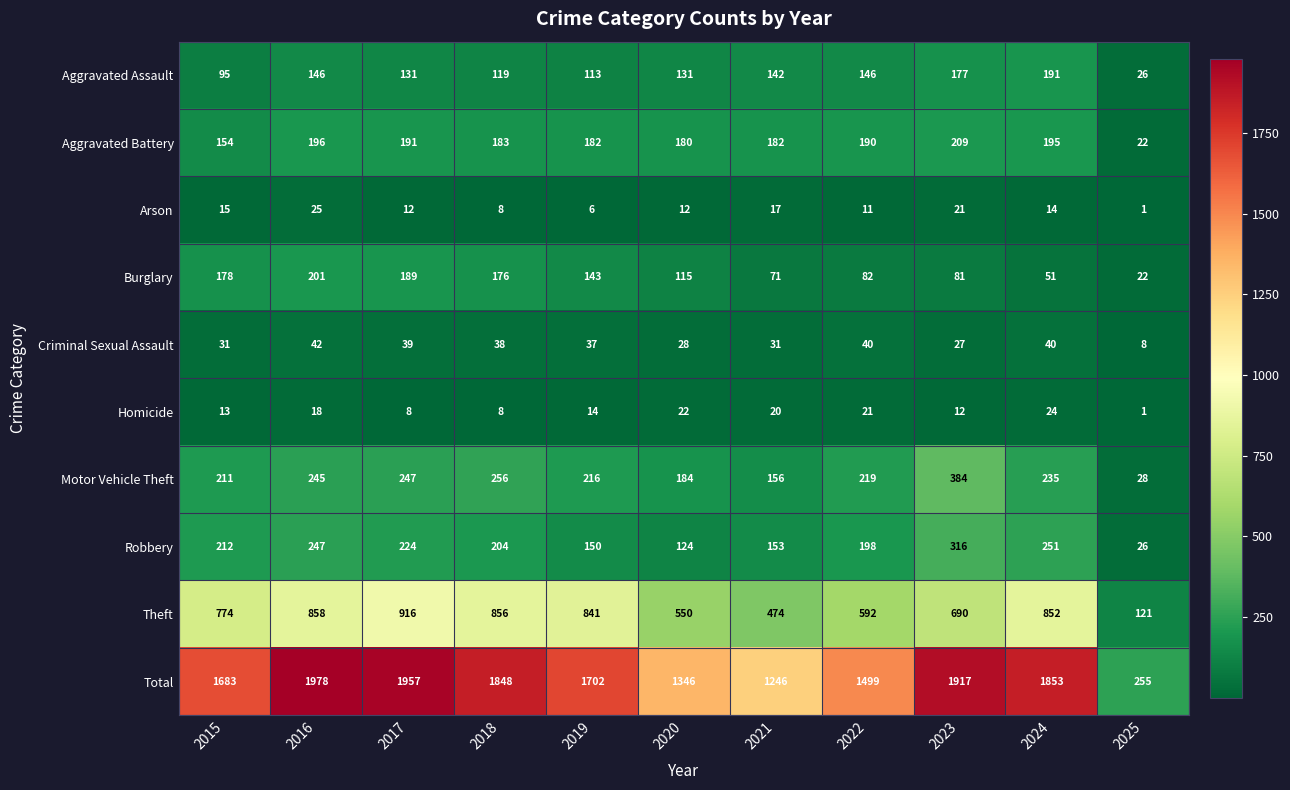

The Motor Vehicle Theft series shows 164 at 2023. True or false?

False